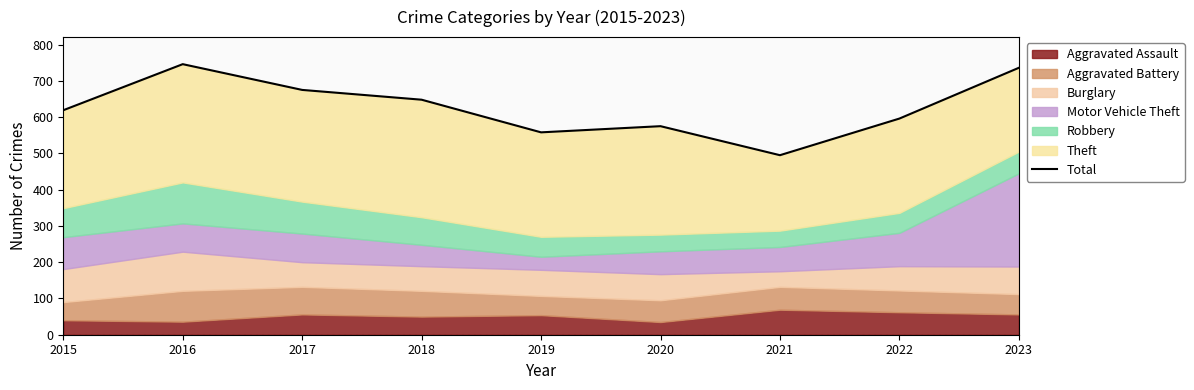

Is it true that the value at 2018 is 302?

False